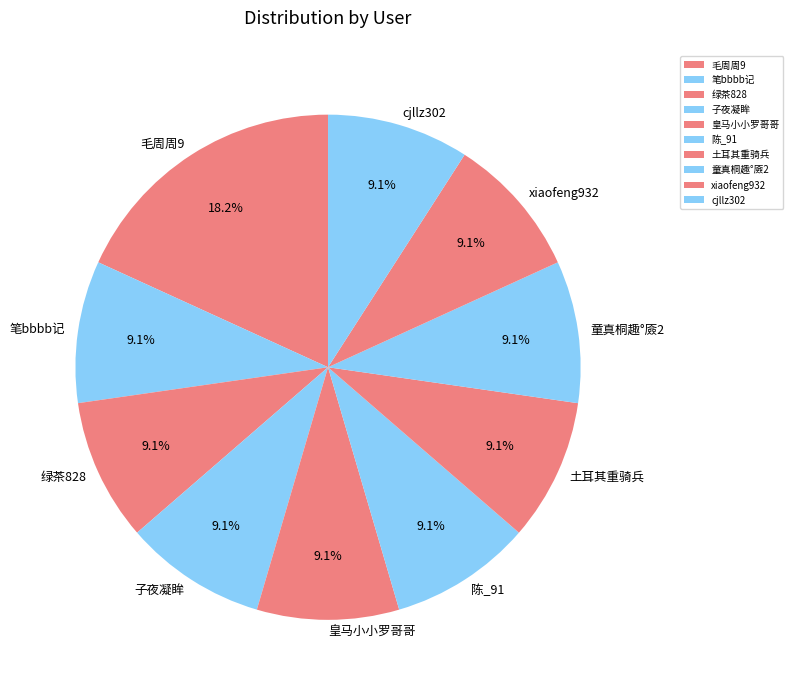

What percentage is the cjllz302 slice, to the nearest percent?

9%